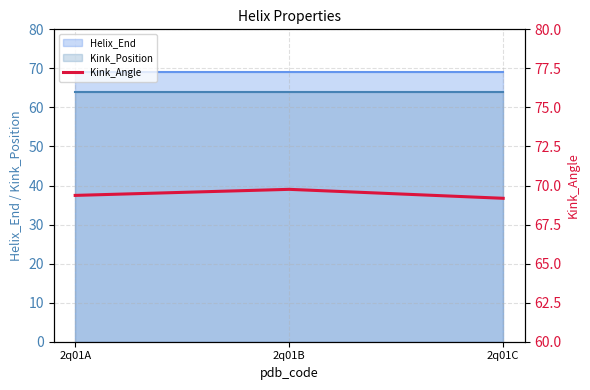

Does the chart have visible grid lines?

Yes